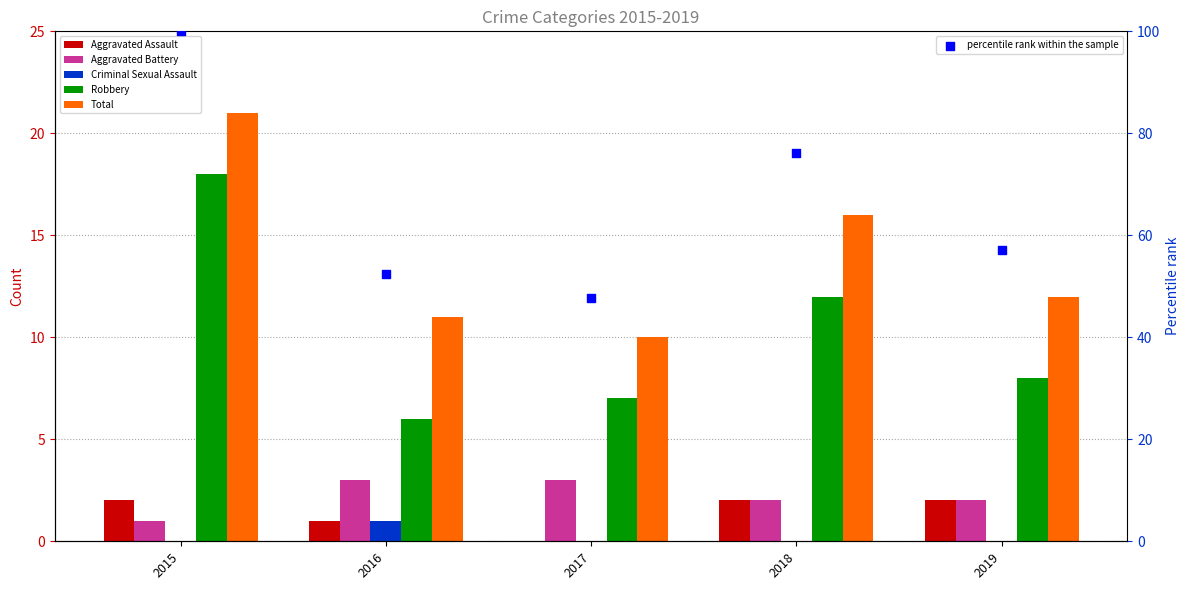

Which series has the largest total across all categories?

Total